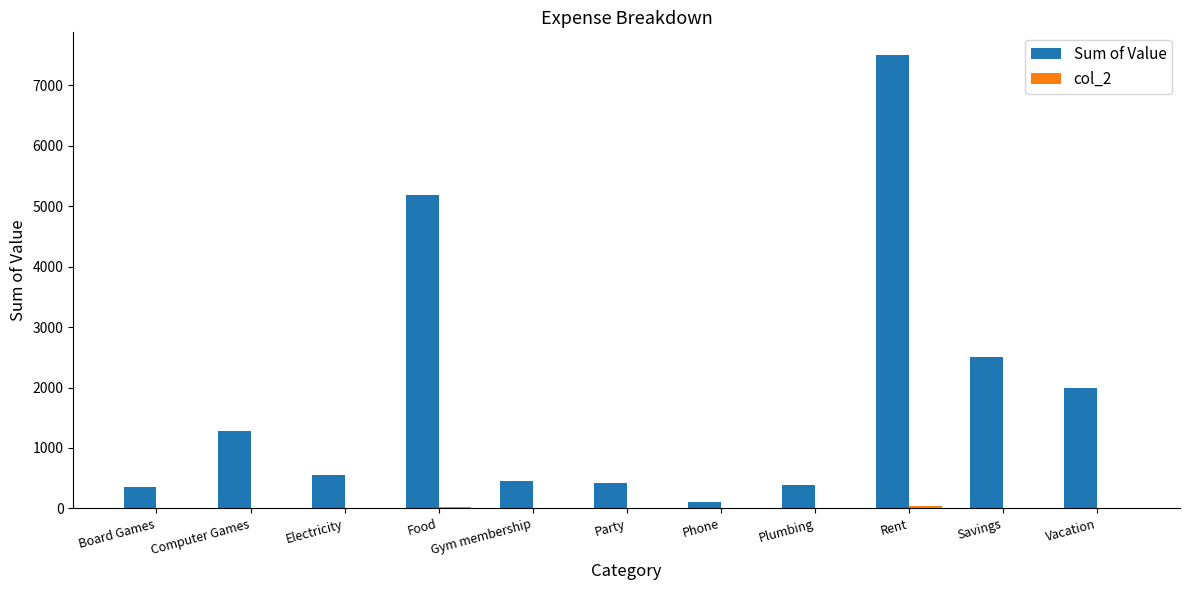

Which label corresponds to the largest value in the chart?

Rent